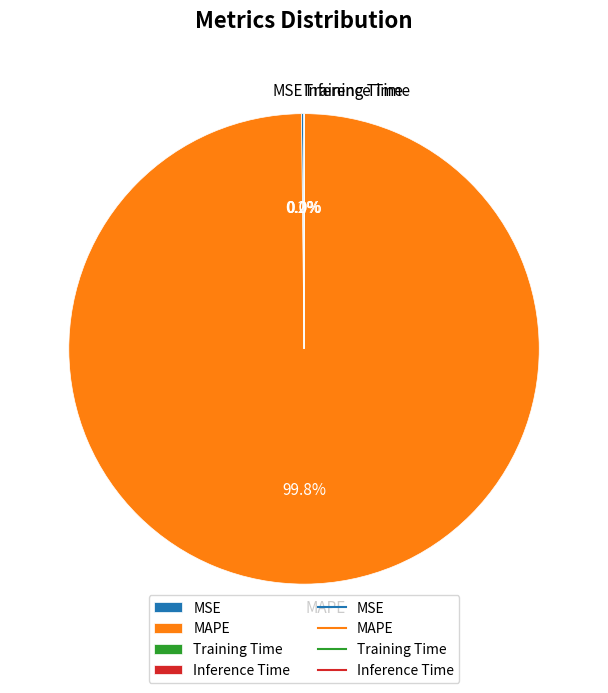

Is MAPE the majority of the pie?

Yes